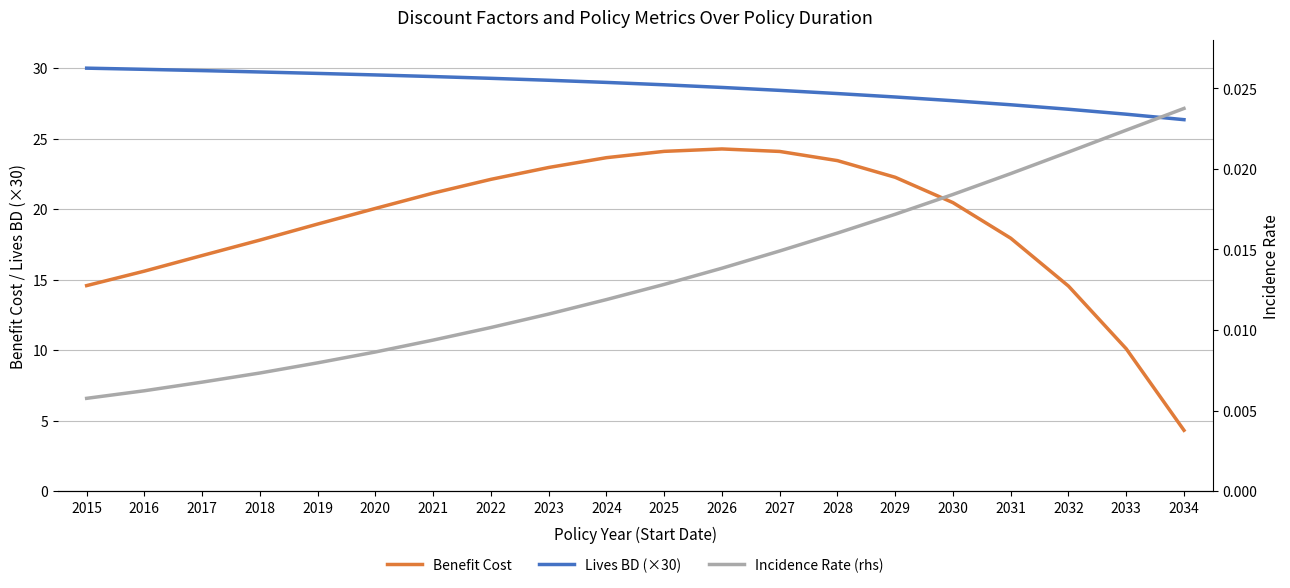

True or false: Incidence Rate (rhs) has more than 2 interior local peaks.

False